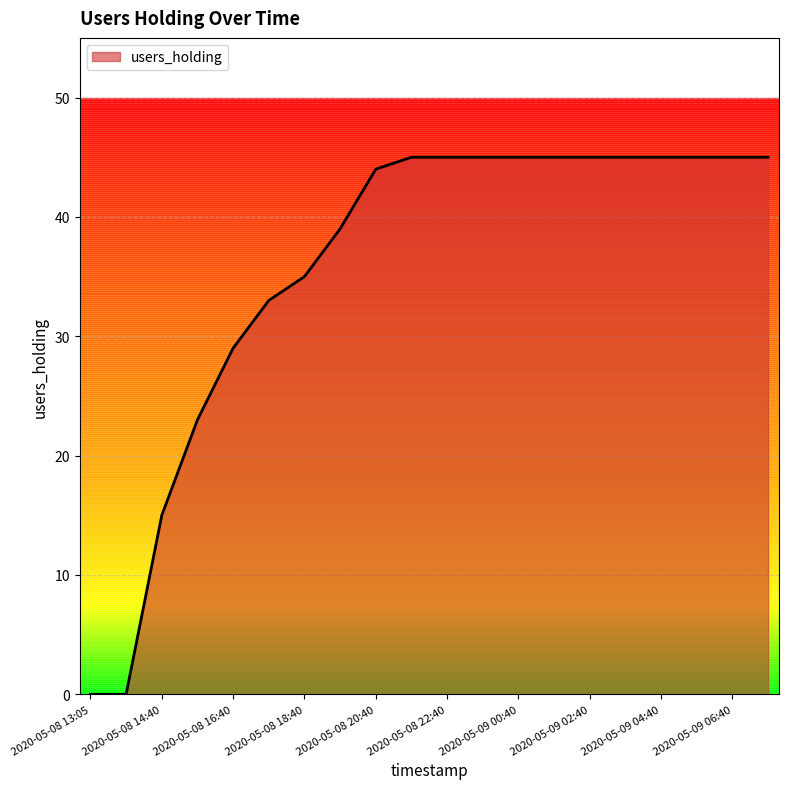

What is the difference between the maximum and minimum values?

45